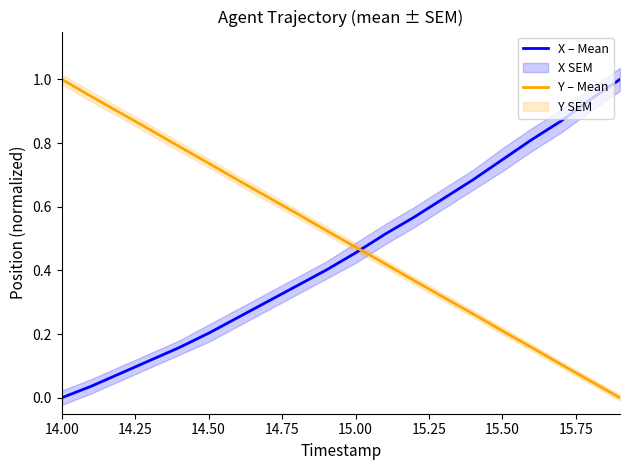

How many intersections are there between Y – Mean and X – Mean?

1